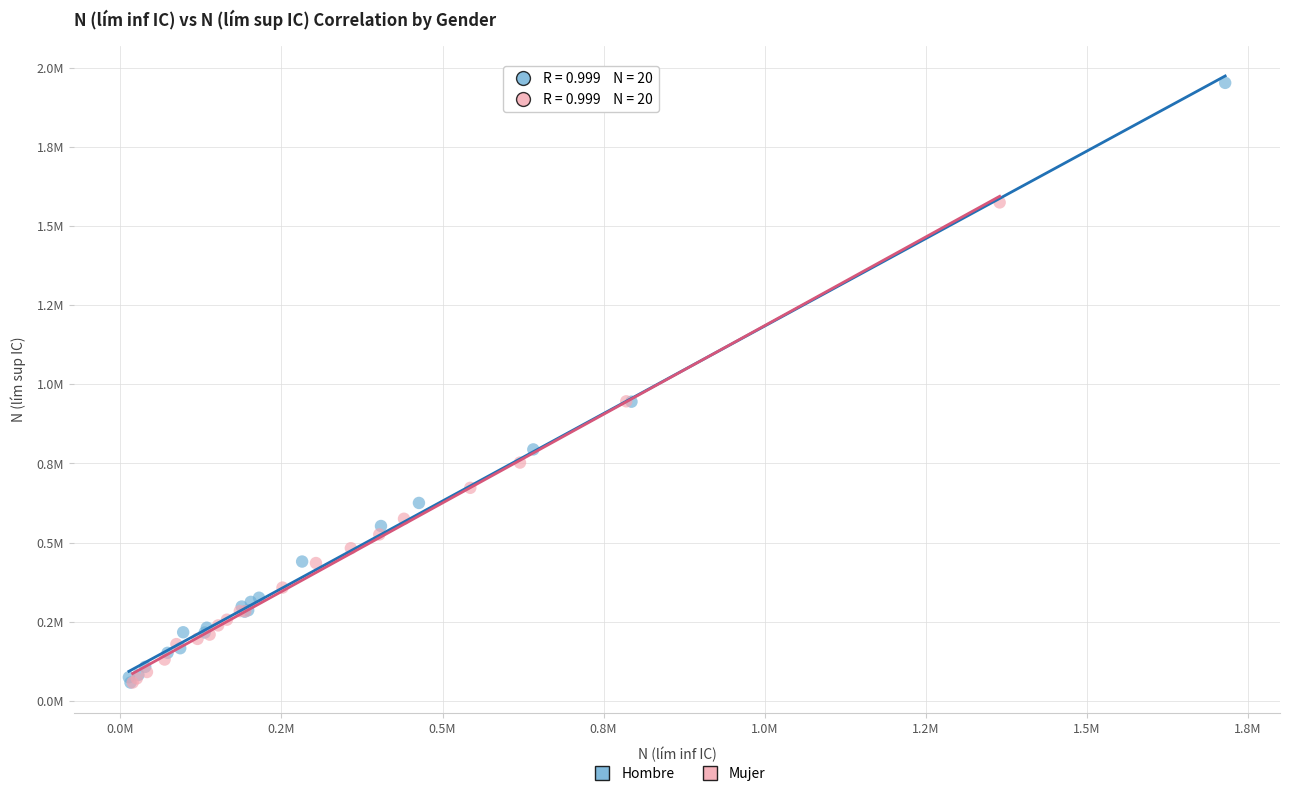

What are all the series names shown in the legend?

Hombre, Mujer